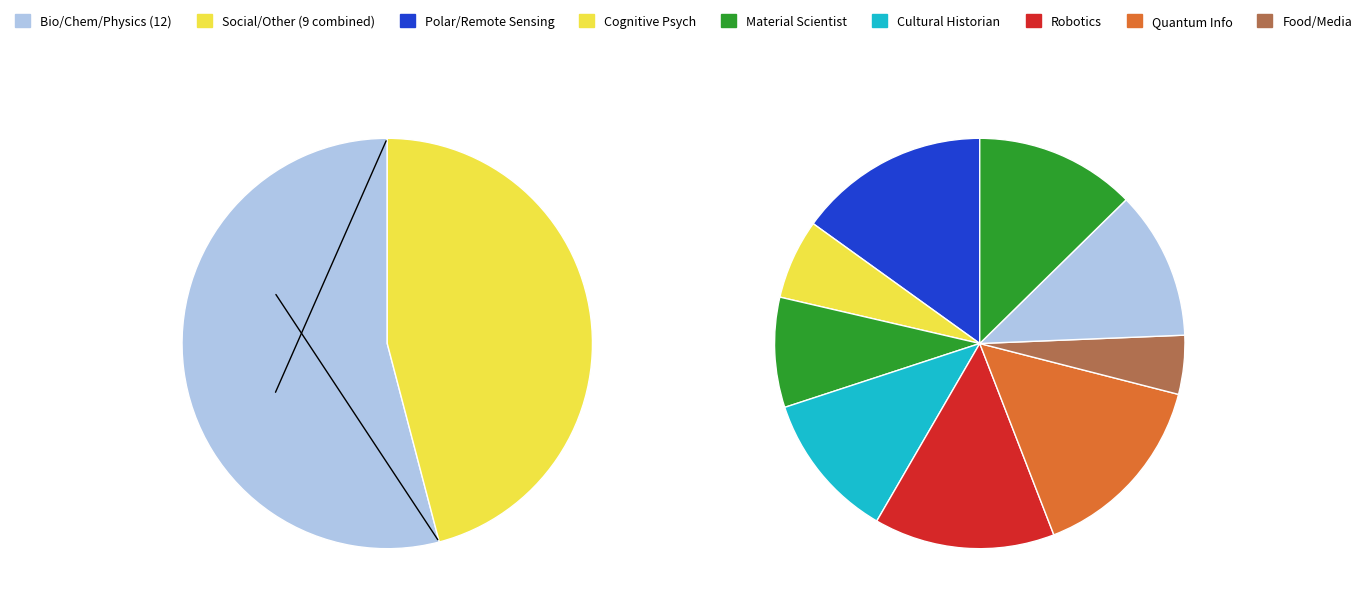

What is the total percentage of Polar Remote Sensing Physicist and Social antropologist?

6.1%